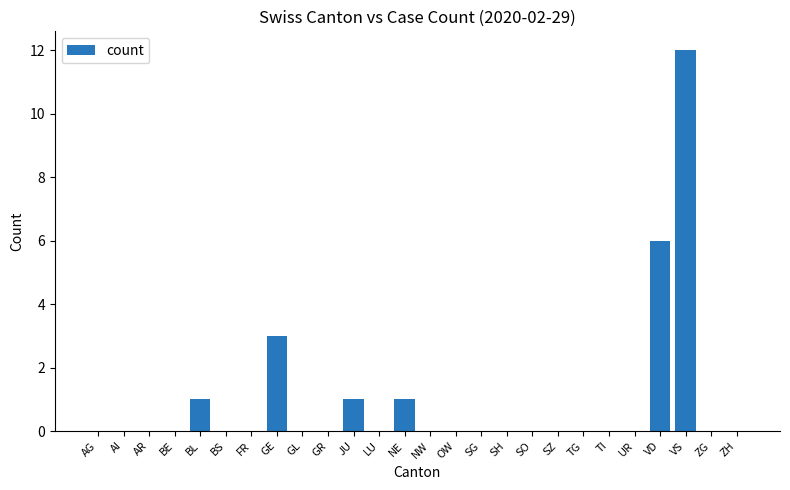

The chart shows a value of -7 at SG. True or false?

False